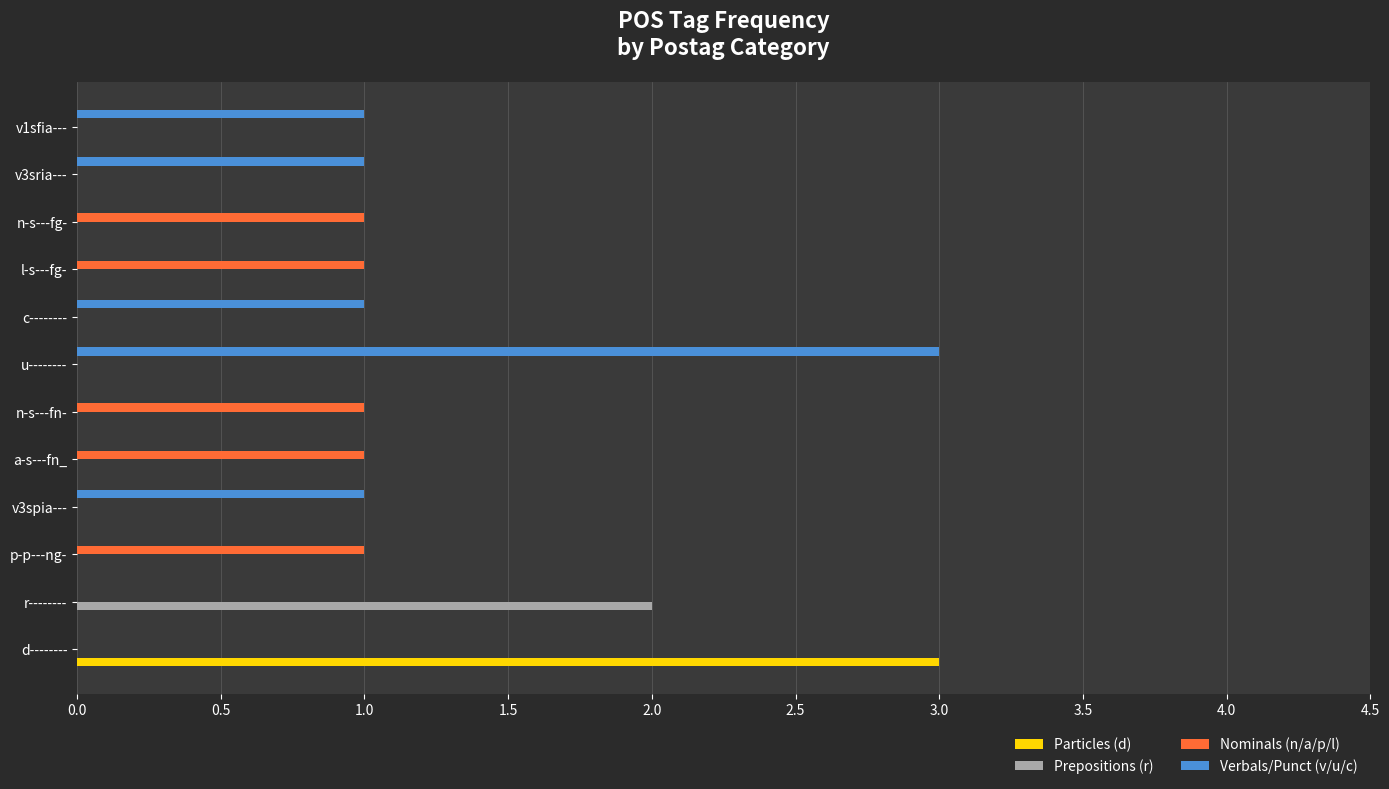

What is the total value across all series at u--------?

3